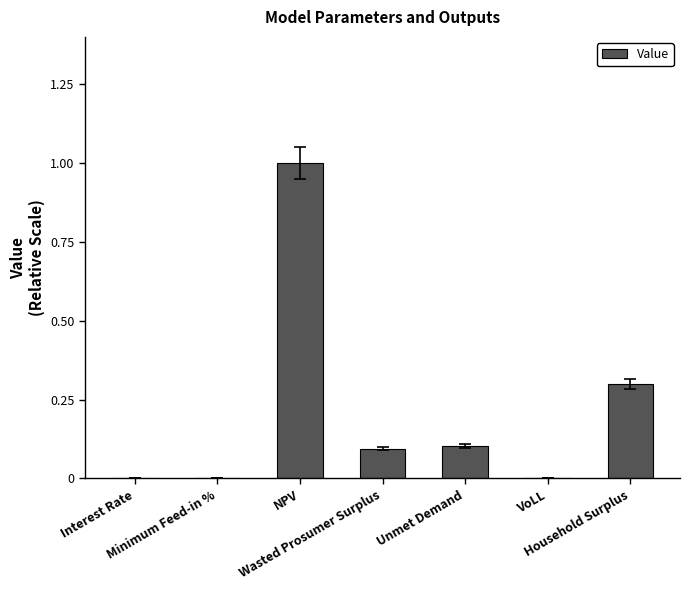

What is the sum of all values?

1.5